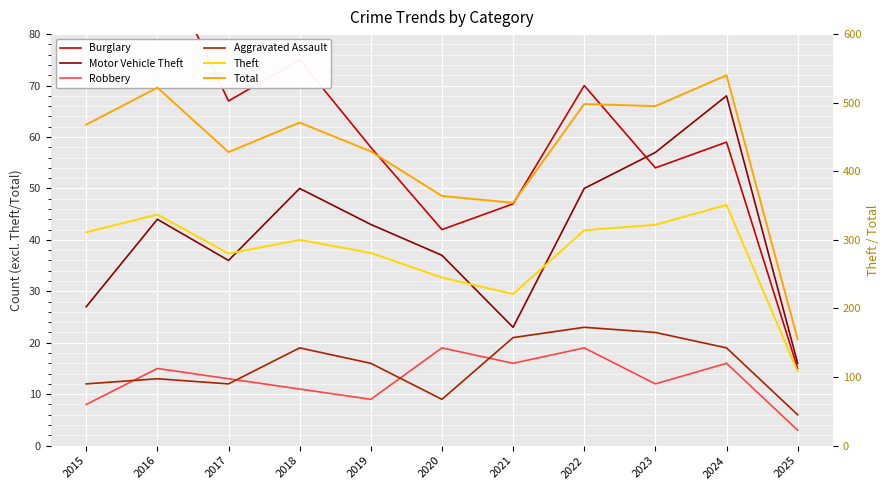

The value of Theft at 2024 is 512. True or false?

False